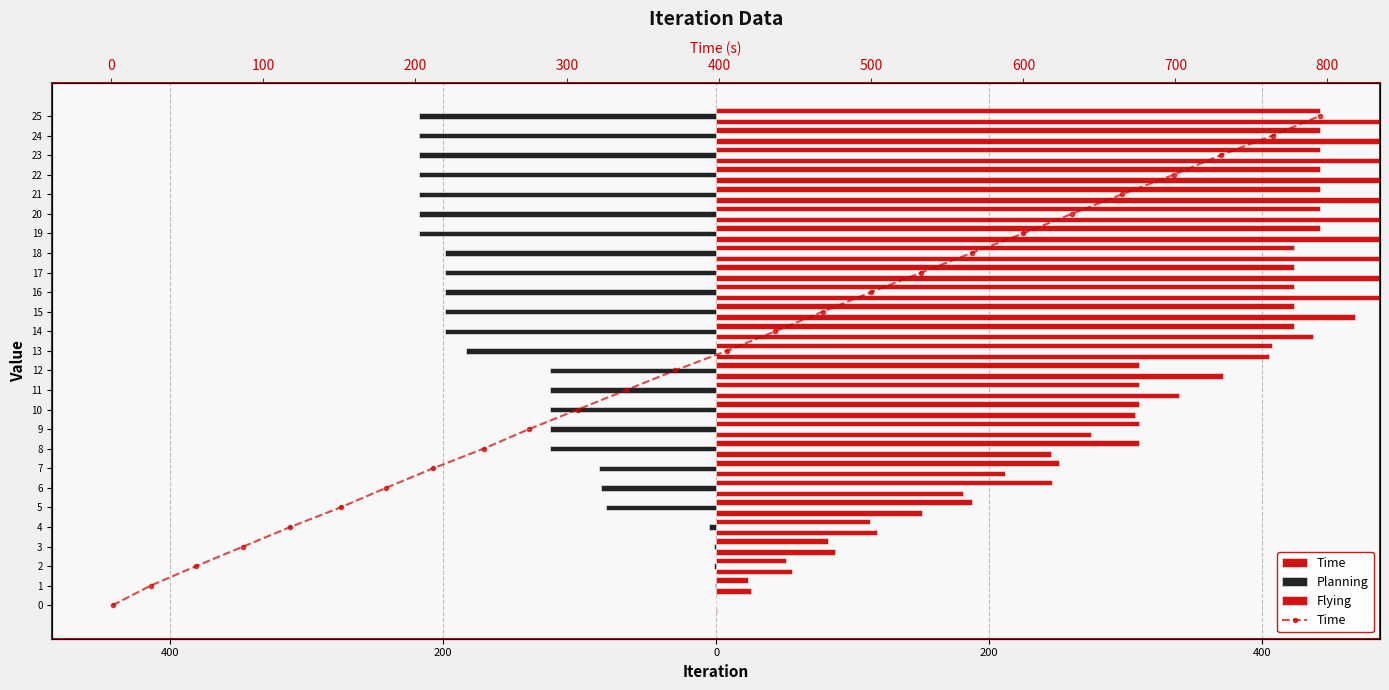

What is the average value of the Flying series?

312.2